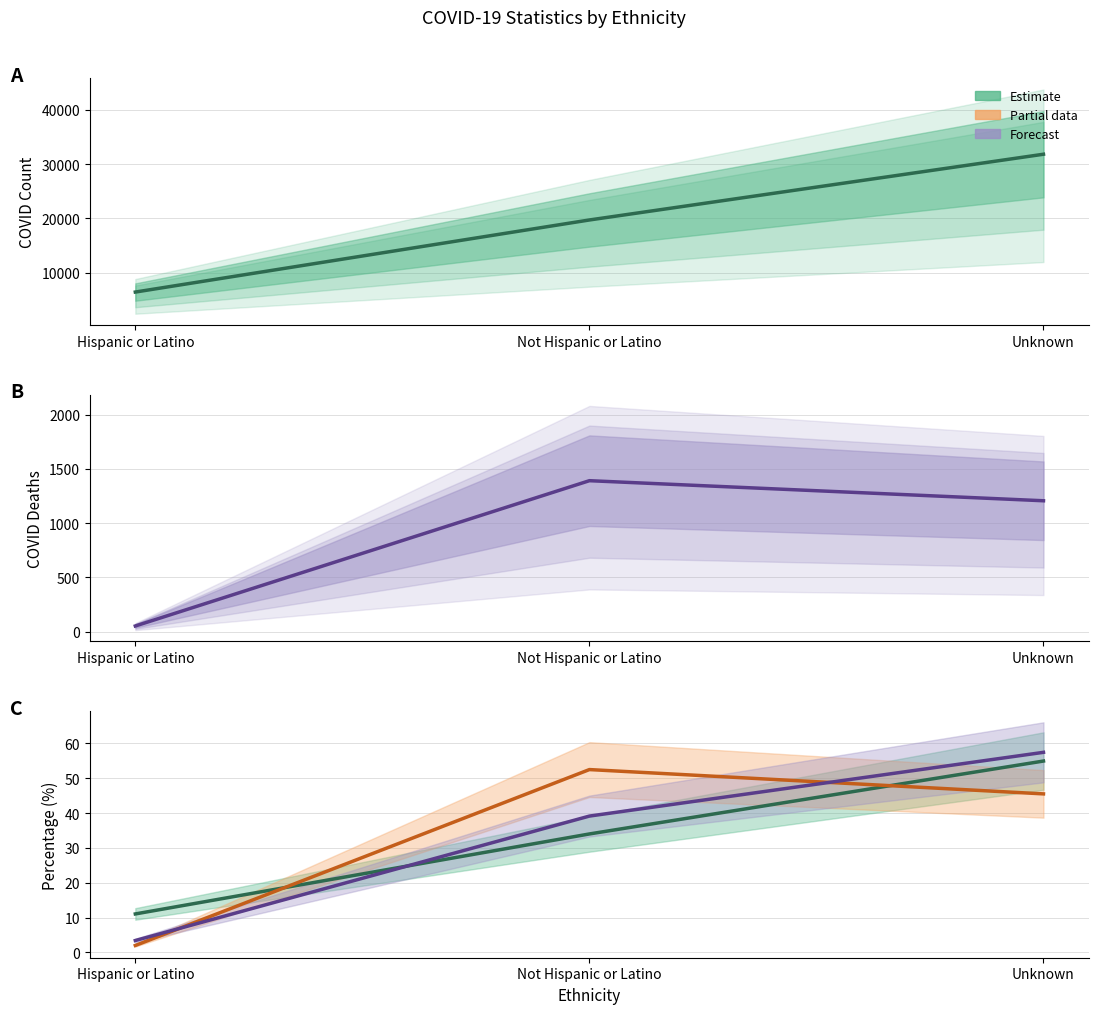

What is the total value across all series at Hispanic or Latino?

6469.5